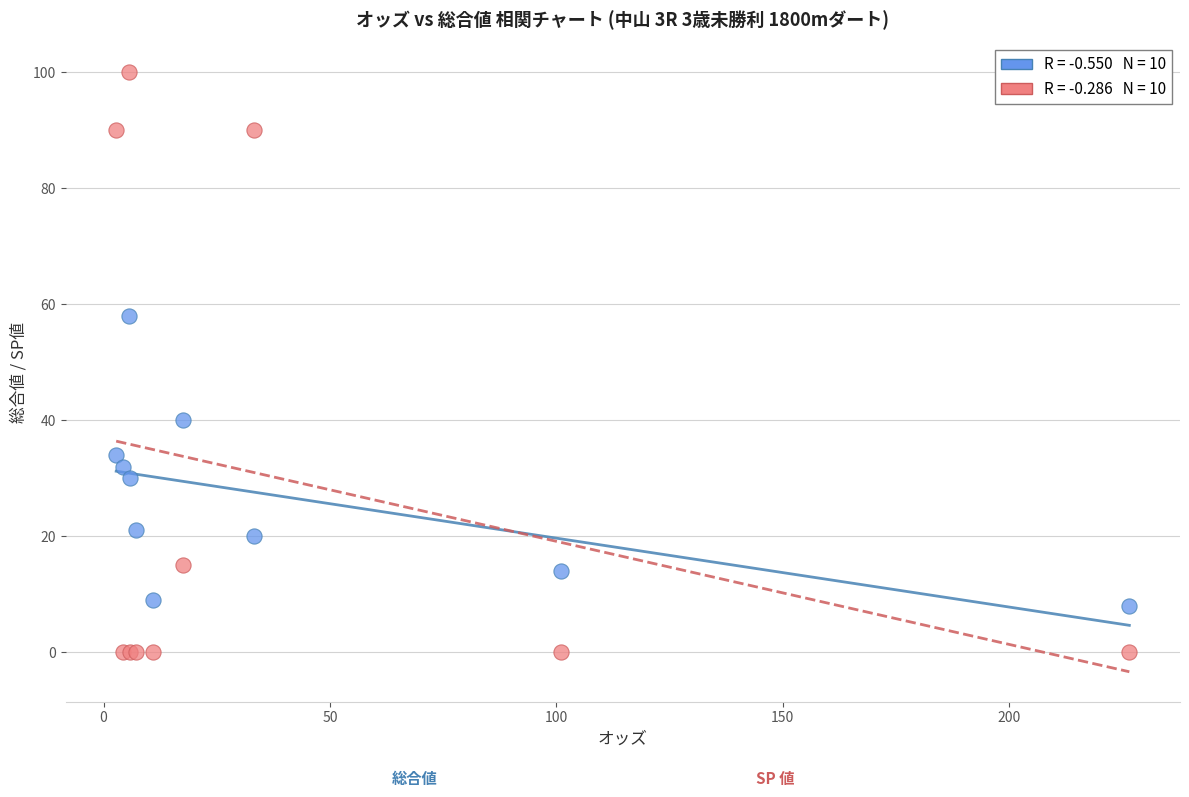

Across all series, what Y value is closest to 50?

58